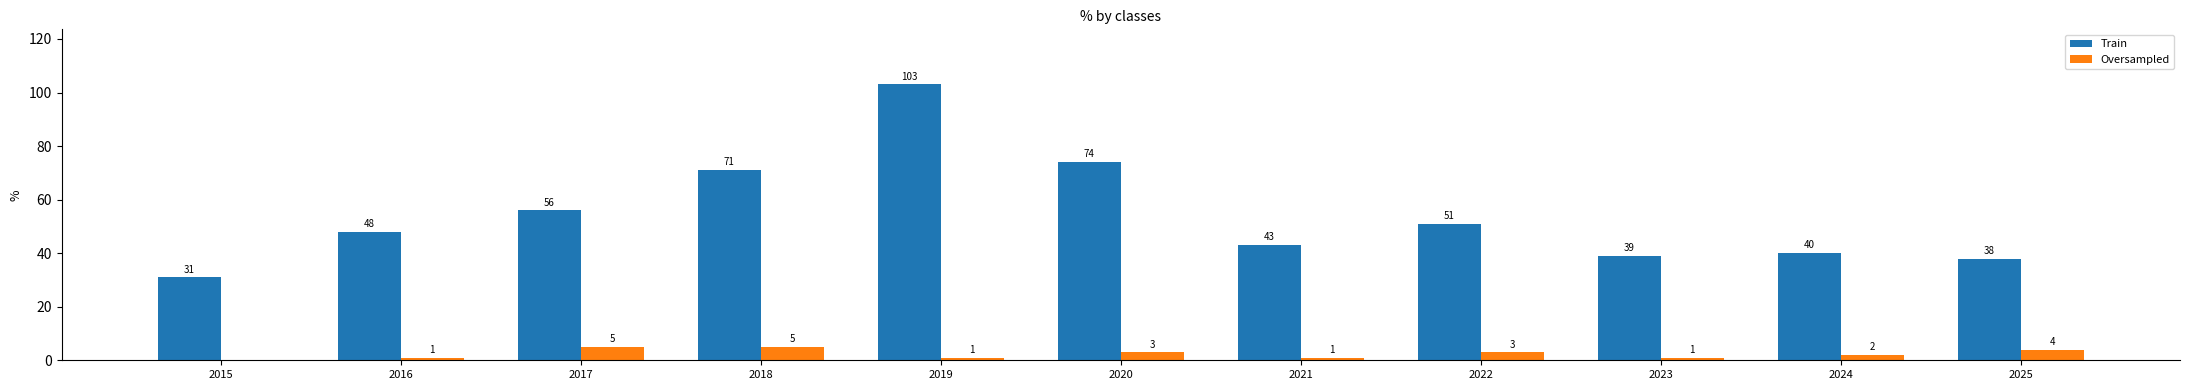

What is the sum of all Oversampled values?

26